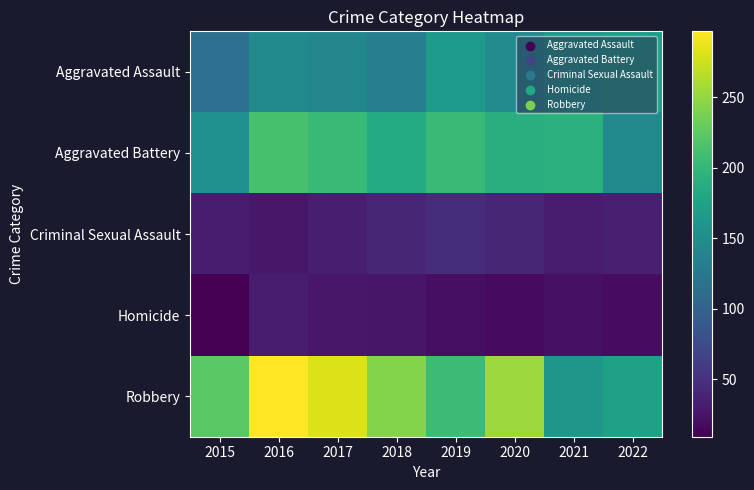

What is the smallest value displayed?

9